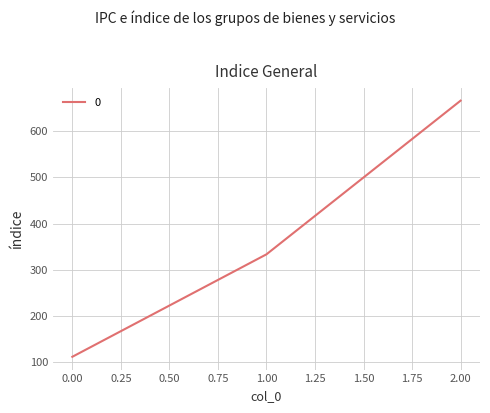

How many values are below 333?

1